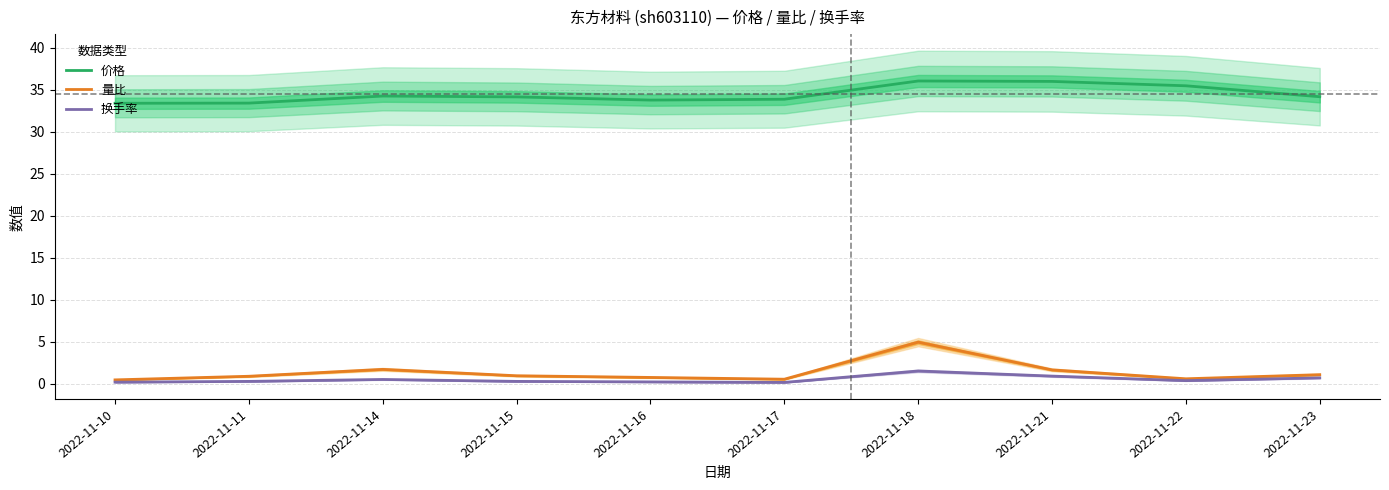

At 2022-11-17, list the series in order from smallest to largest.

换手率, 量比, 价格